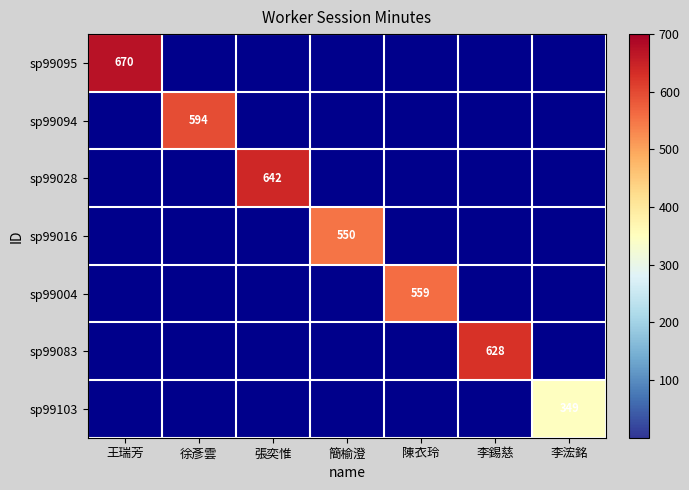

True or false: sp99083 has a value of 1070 at 李錫慈.

False